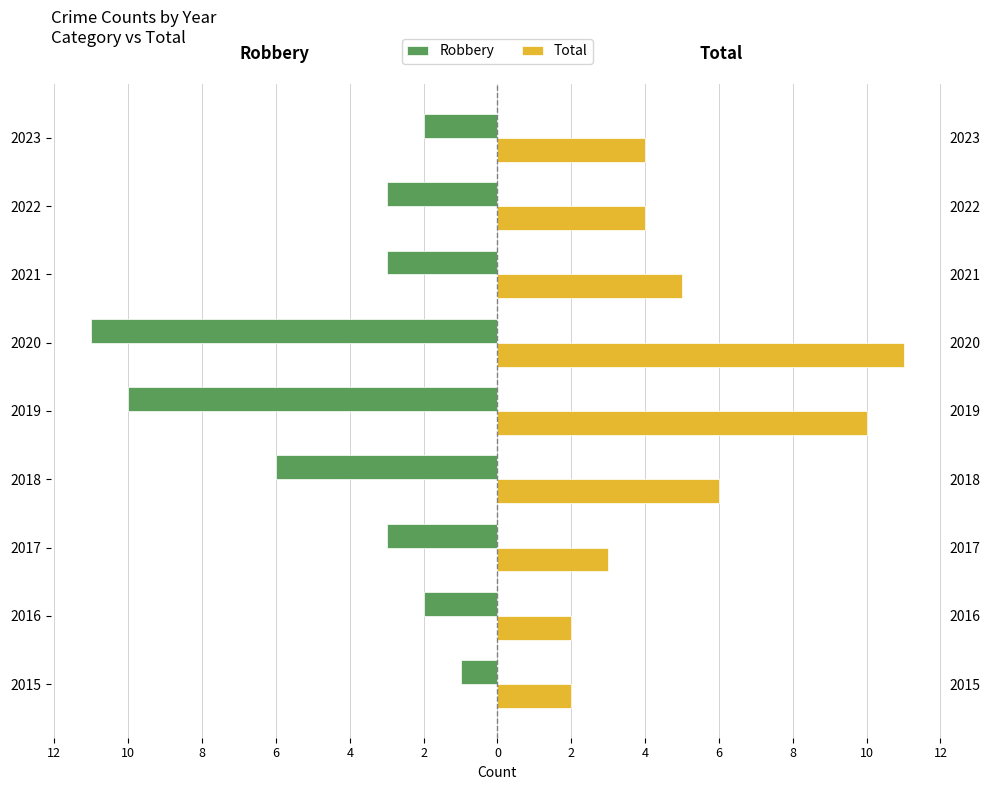

Are the bars grouped side by side (vs. stacked)?

Yes